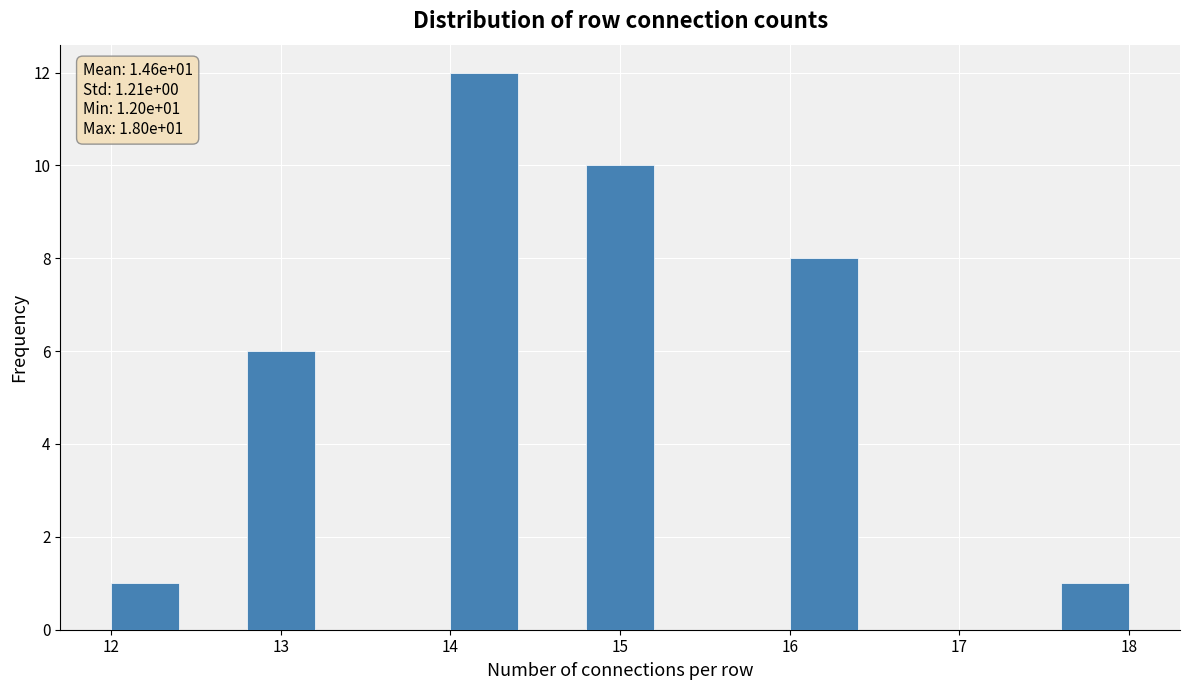

Which range on the x-axis has the tallest bar?

14.0 to 14.4